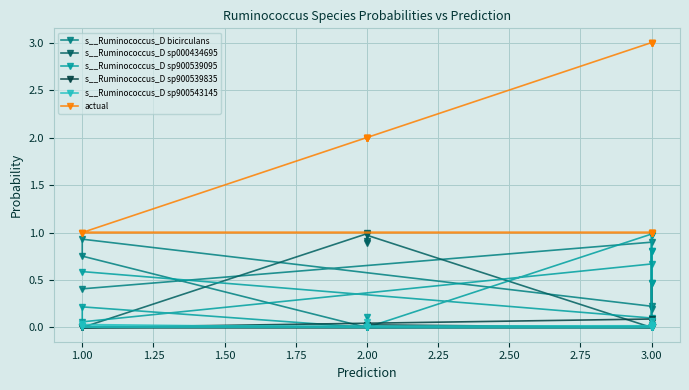

How many times do s__Ruminococcus_D sp900543145 and s__Ruminococcus_D sp900539835 cross each other?

8